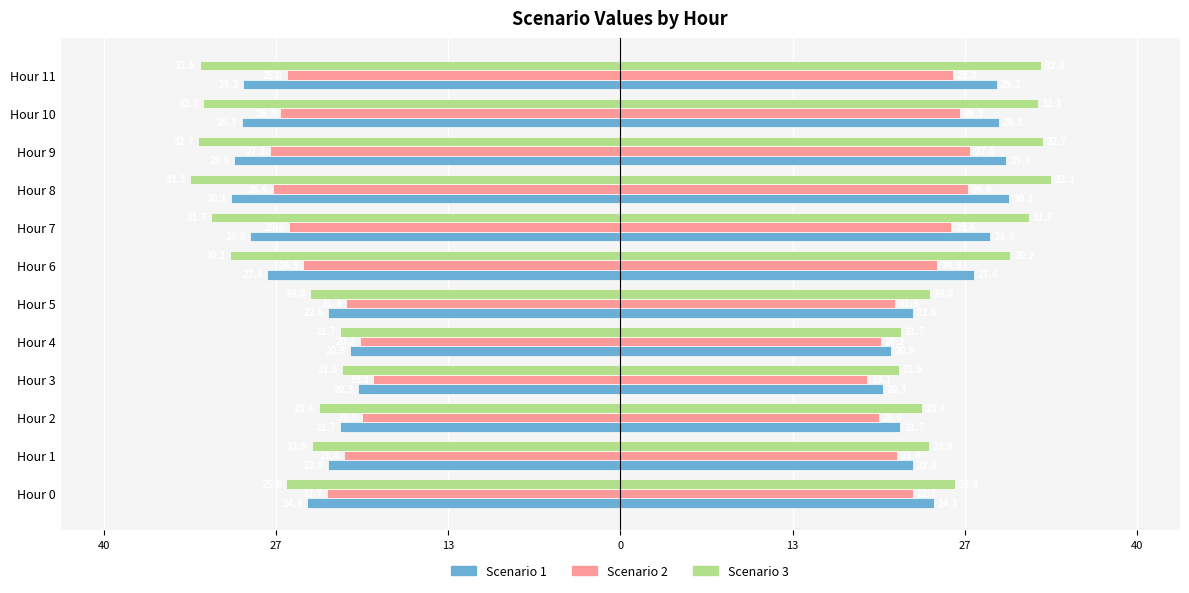

How many data points in Scenario 2 are less than -22?

7